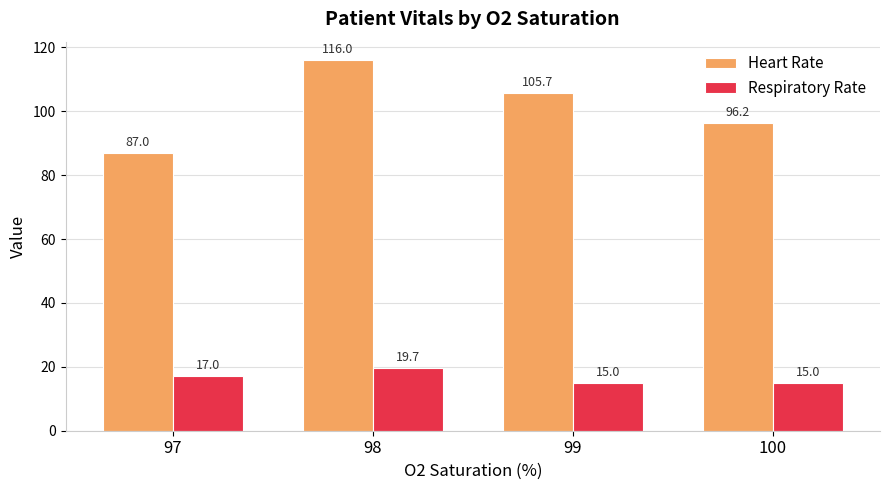

What is the value of the Respiratory Rate bar at the 1st from the left?

17.0